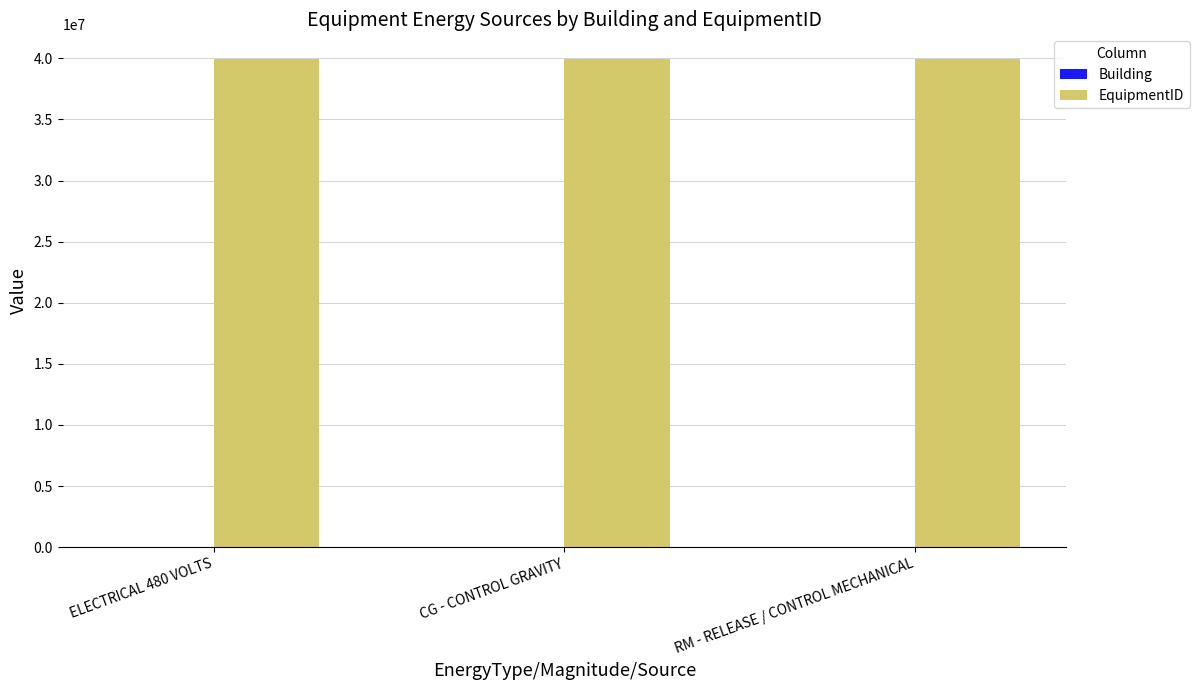

The EquipmentID series shows 53084427 at CG - CONTROL GRAVITY. True or false?

False